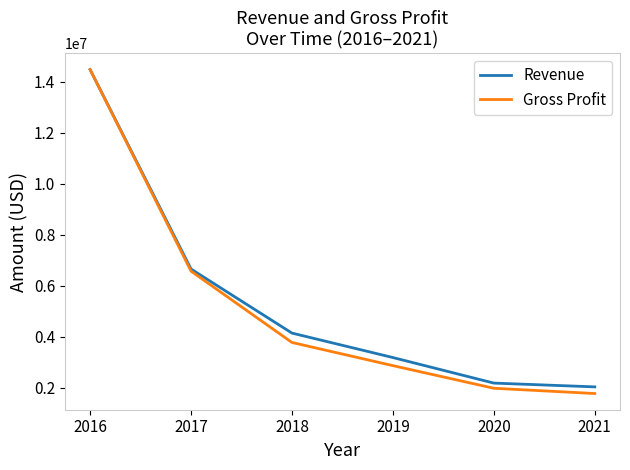

Is it true that Revenue equals 14467937 at 2016?

True